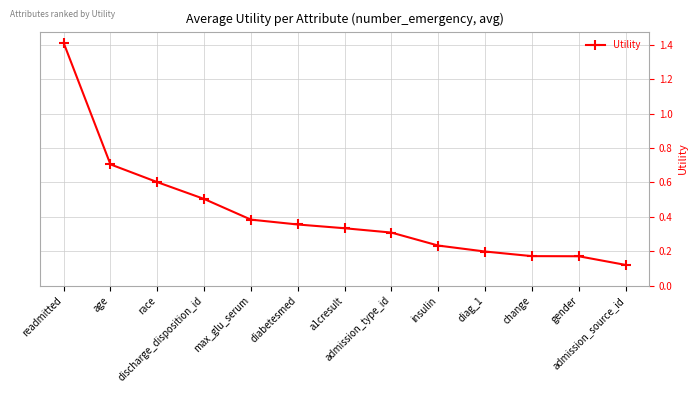

Does the chart display data point markers on the line(s)?

Yes